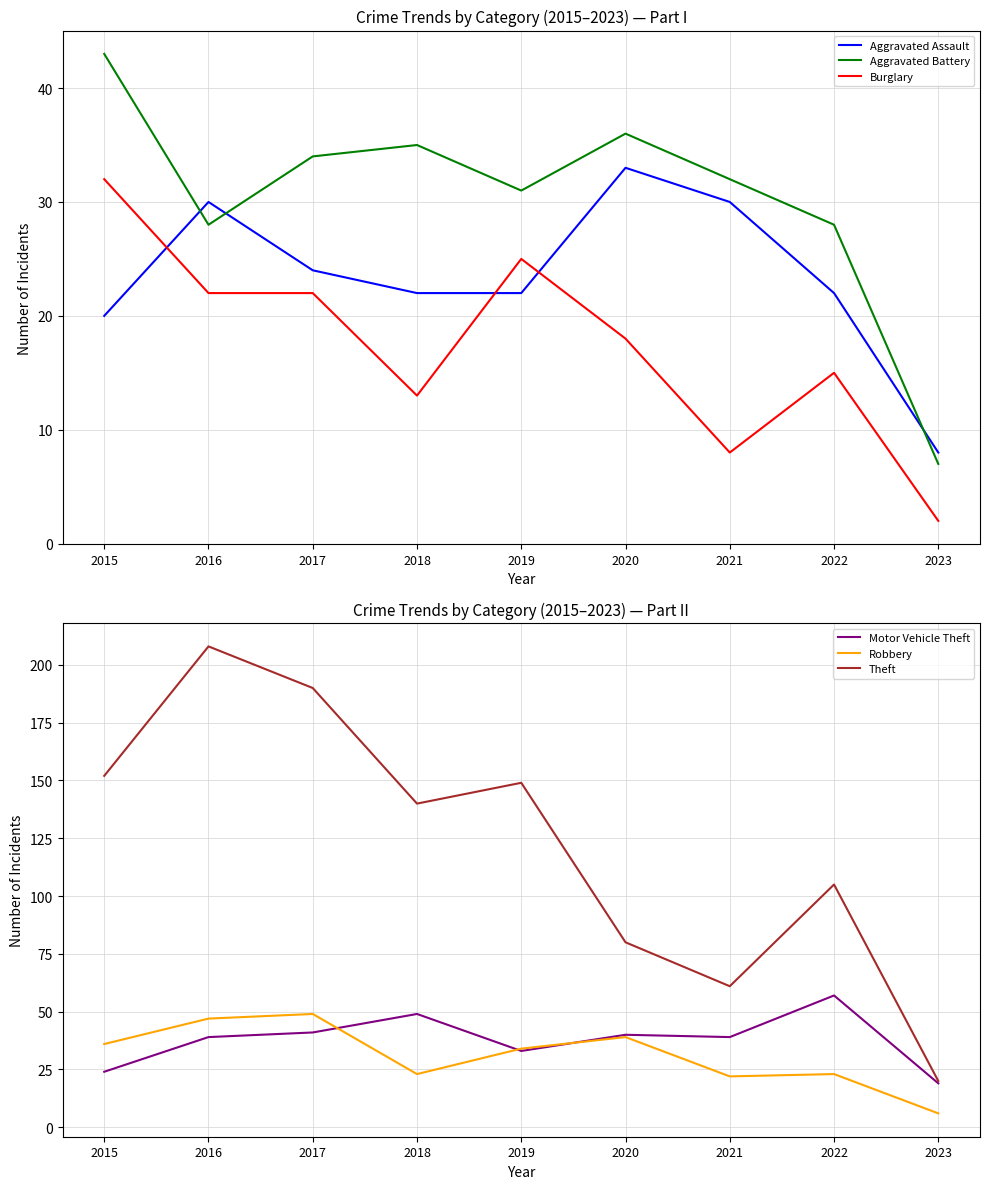

Is the value of Robbery at 2022 greater than the value of Aggravated Assault at 2015?

Yes